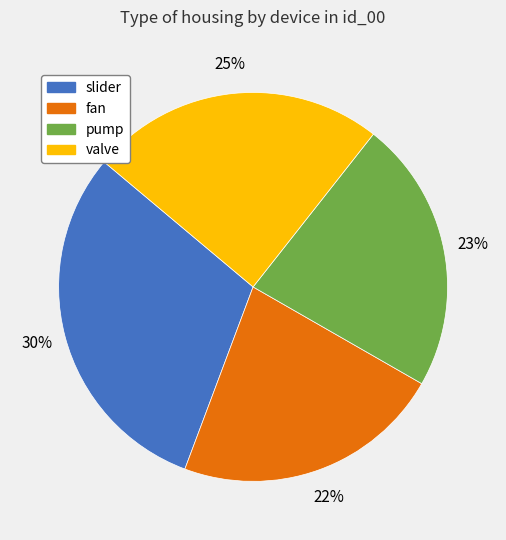

The slider slice represents 30% of the pie. True or false?

True